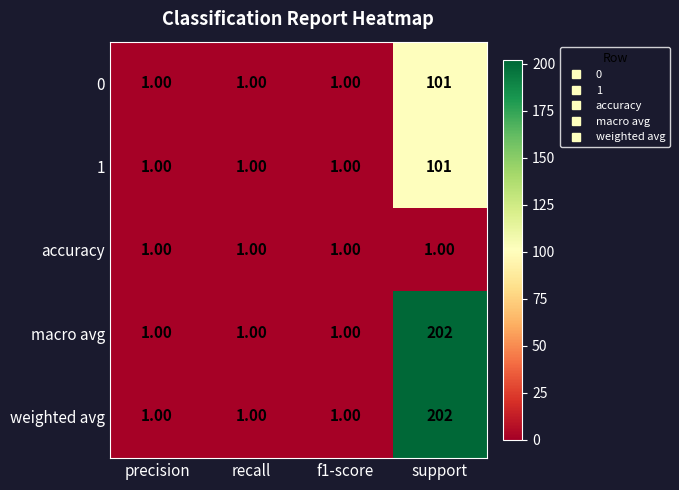

What is the total value across all series at f1-score?

5